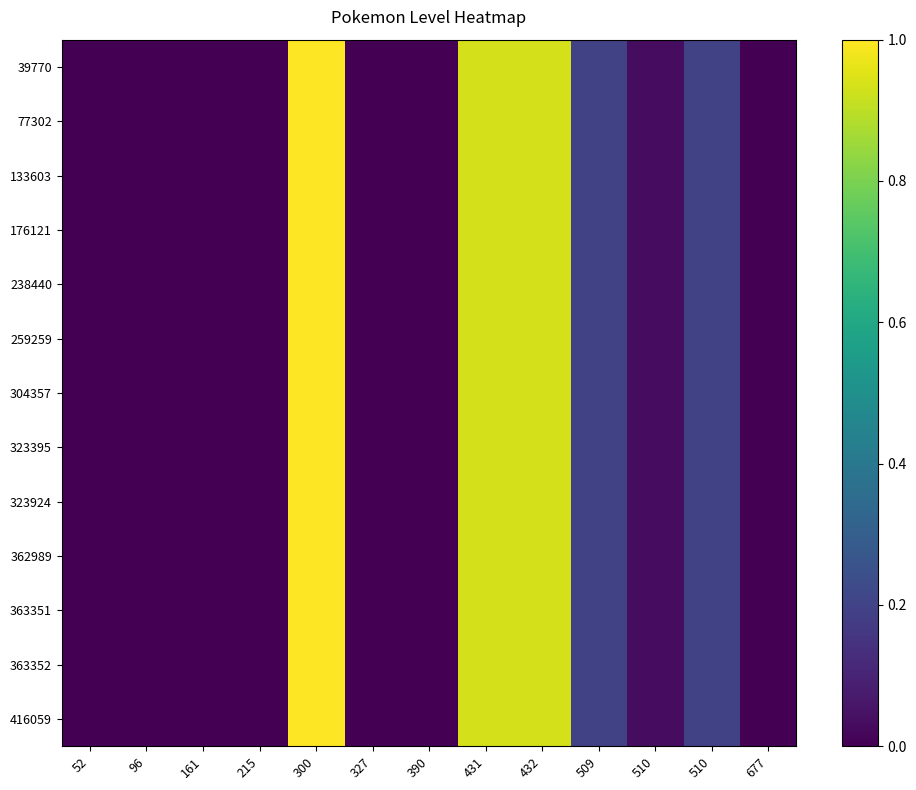

The 39770 series shows 0.9 at 432. True or false?

True